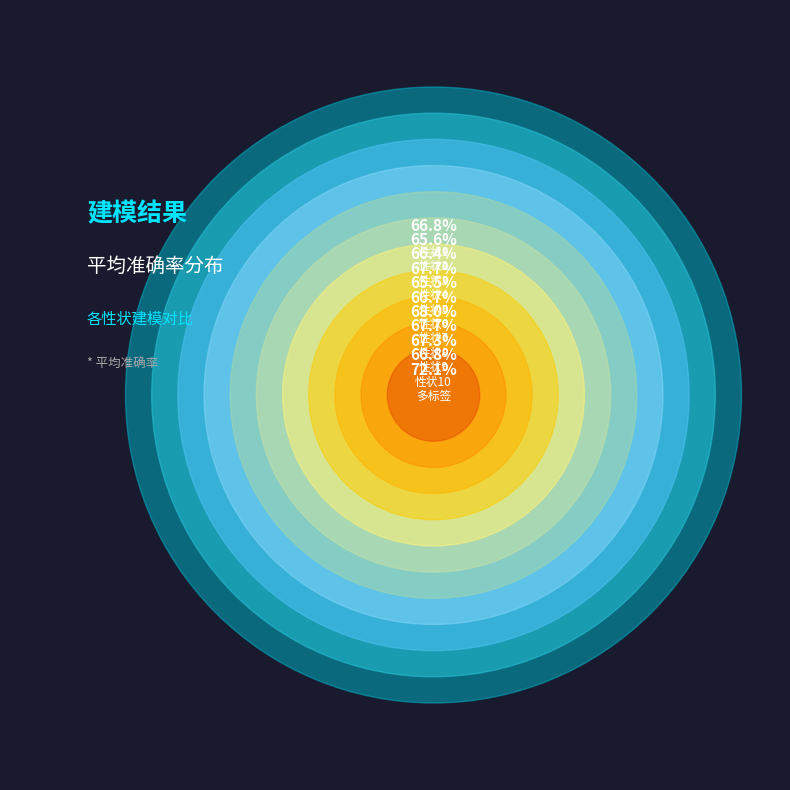

Does 性状8 represent more than half of the total?

No